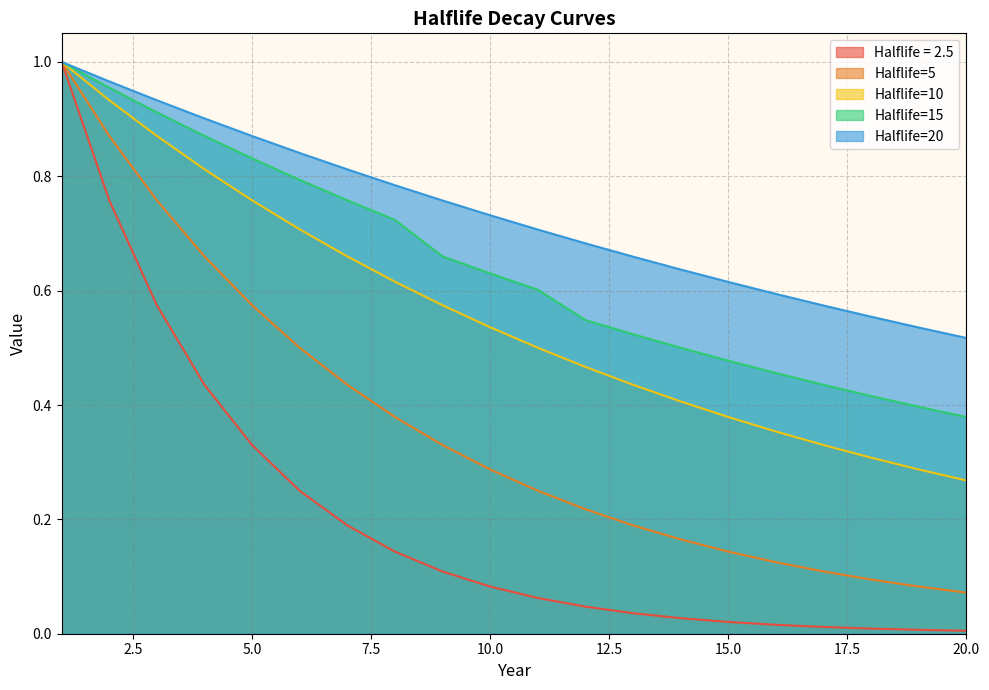

True or false: Halflife=10 and Halflife = 2.5 cross at least once.

False